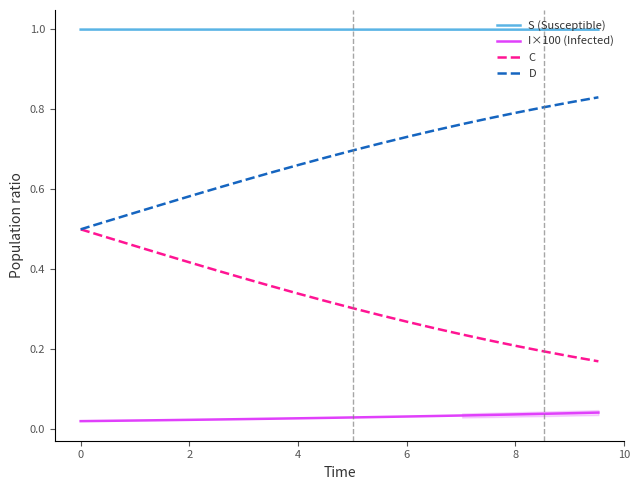

What is the lowest value of the S (Susceptible) series?

1.0